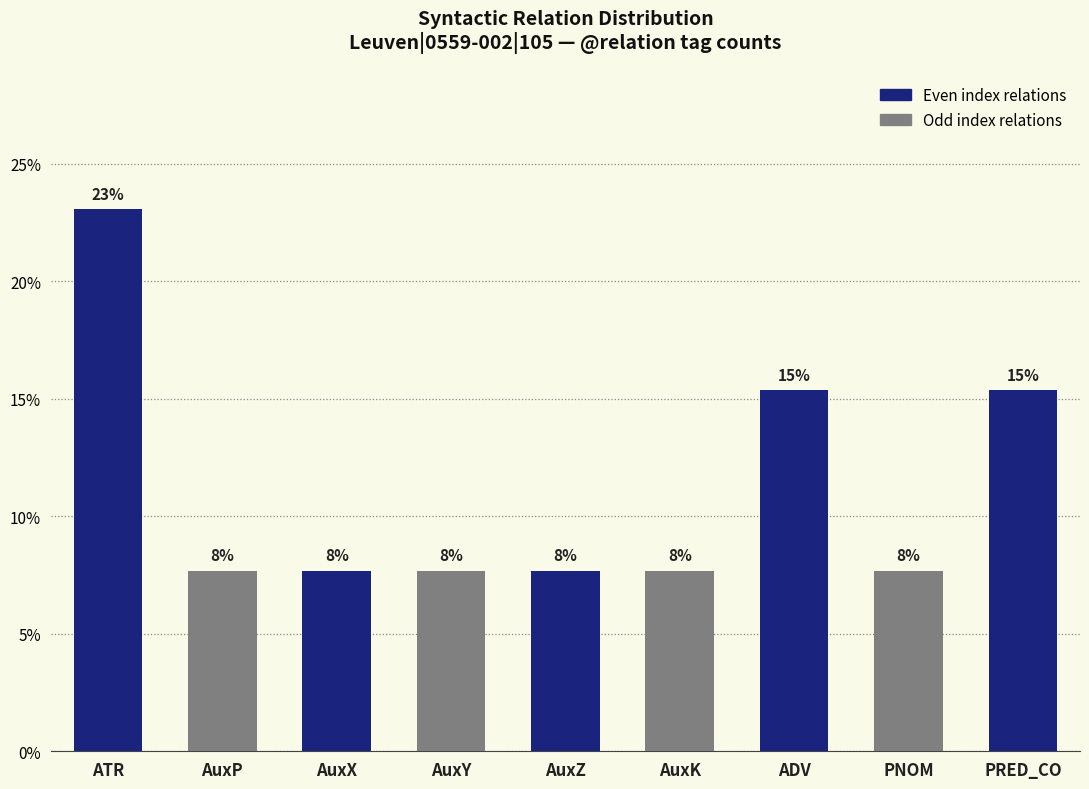

What is the label of the 6th bar from the left?

AuxK